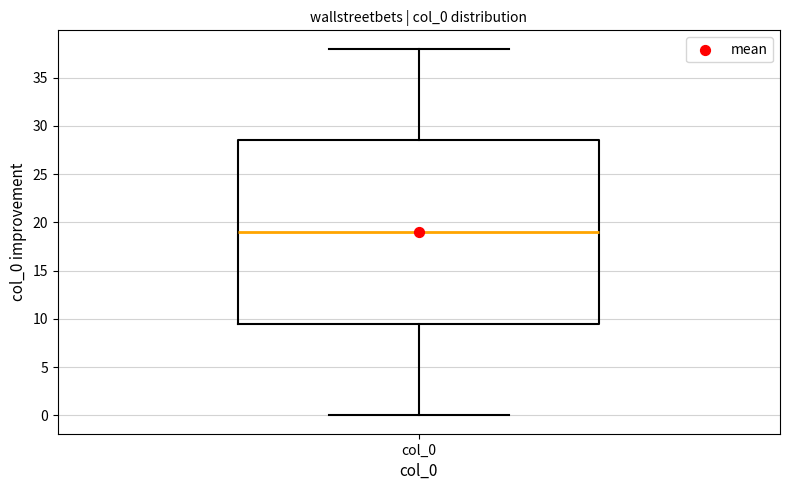

Transcribe this box plot: give where the median line is, the range the box spans, and where the two whiskers end, as read against the y-axis. The values are not printed on the chart, so give them approximately, as read against the axis.

median 19.0, box 9.5 to 28.5, whiskers 0.0 to 38.0